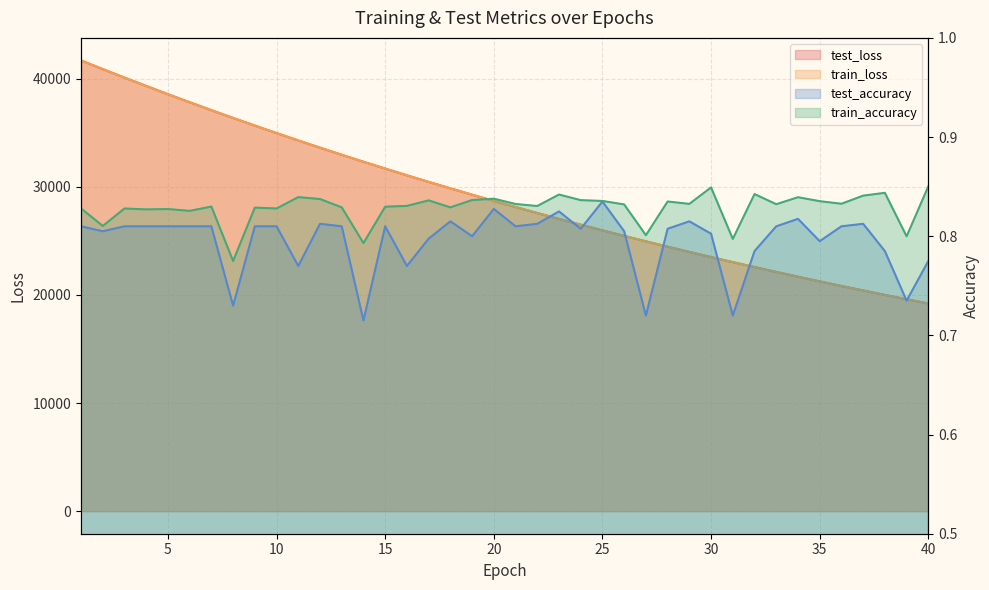

Reading left to right, list all the values displayed in this chart.

test_loss: 41679.4	40874.5	40090.6	39320.0	38558.6	37812.4	37079.8	36359.4	35654.0	34960.5	34278.9	33610.6	32954.8	32310.1	31678.7	31057.5	30448.9	29851.6	29264.8	28688.8	28124.3	27570.4	27026.3	26493.1	25969.7	25456.5	24952.0	24458.1	23973.1	23496.7	23029.7	22571.5	22122.5	21681.1	21248.7	20824.0	20406.9	19998.1	19597.3	19204.0
train_loss: 41678.5	40874.6	40090.6	39319.7	38558.6	37812.5	37079.6	36359.1	35653.8	34960.4	34278.7	33610.5	32954.6	32309.8	31678.6	31057.5	30448.7	29851.3	29264.5	28688.6	28124.1	27570.2	27026.1	26493.0	25969.5	25456.3	24951.8	24458.0	23972.9	23496.5	23029.5	22571.3	22122.4	21681.0	21248.5	20823.9	20406.8	19998.1	19597.1	19203.8
test_accuracy: 0.8	0.8	0.8	0.8	0.8	0.8	0.8	0.7	0.8	0.8	0.8	0.8	0.8	0.7	0.8	0.8	0.8	0.8	0.8	0.8	0.8	0.8	0.8	0.8	0.8	0.8	0.7	0.8	0.8	0.8	0.7	0.8	0.8	0.8	0.8	0.8	0.8	0.8	0.7	0.8
train_accuracy: 0.8	0.8	0.8	0.8	0.8	0.8	0.8	0.8	0.8	0.8	0.8	0.8	0.8	0.8	0.8	0.8	0.8	0.8	0.8	0.8	0.8	0.8	0.8	0.8	0.8	0.8	0.8	0.8	0.8	0.8	0.8	0.8	0.8	0.8	0.8	0.8	0.8	0.8	0.8	0.9